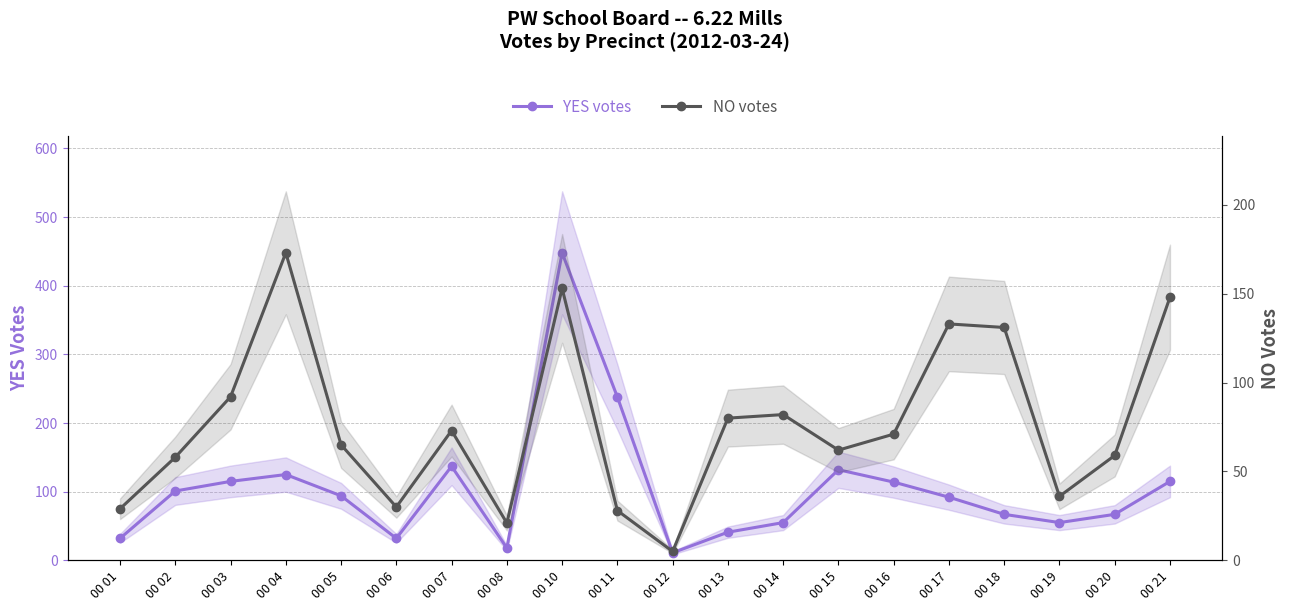

List the series in order of their overall mean, highest first.

YES votes, NO votes